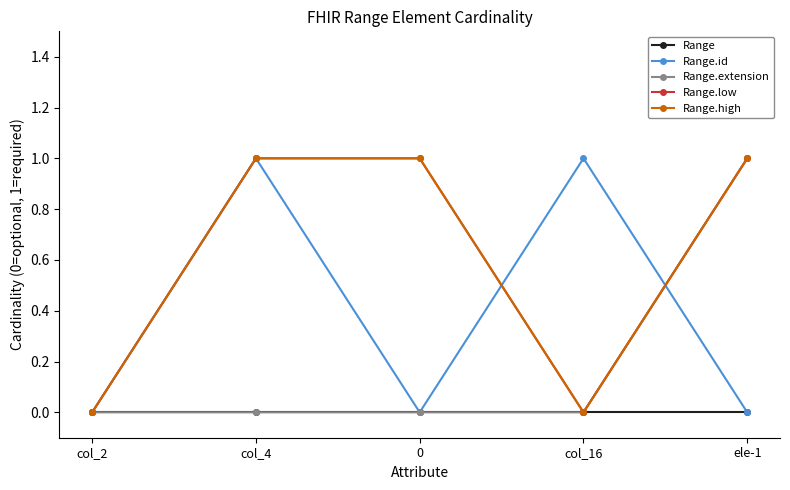

Is the value of Range.id at 0 greater than the value of Range.extension at col_16?

No